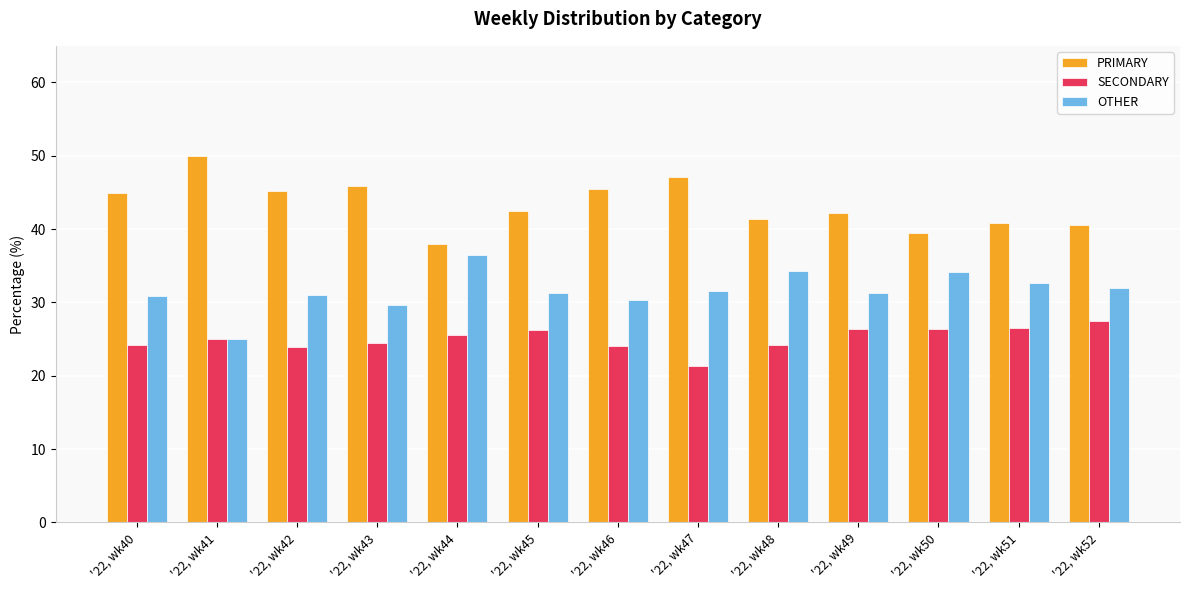

What is the sum of the SECONDARY values at '22, wk42 and '22, wk43?

48.3